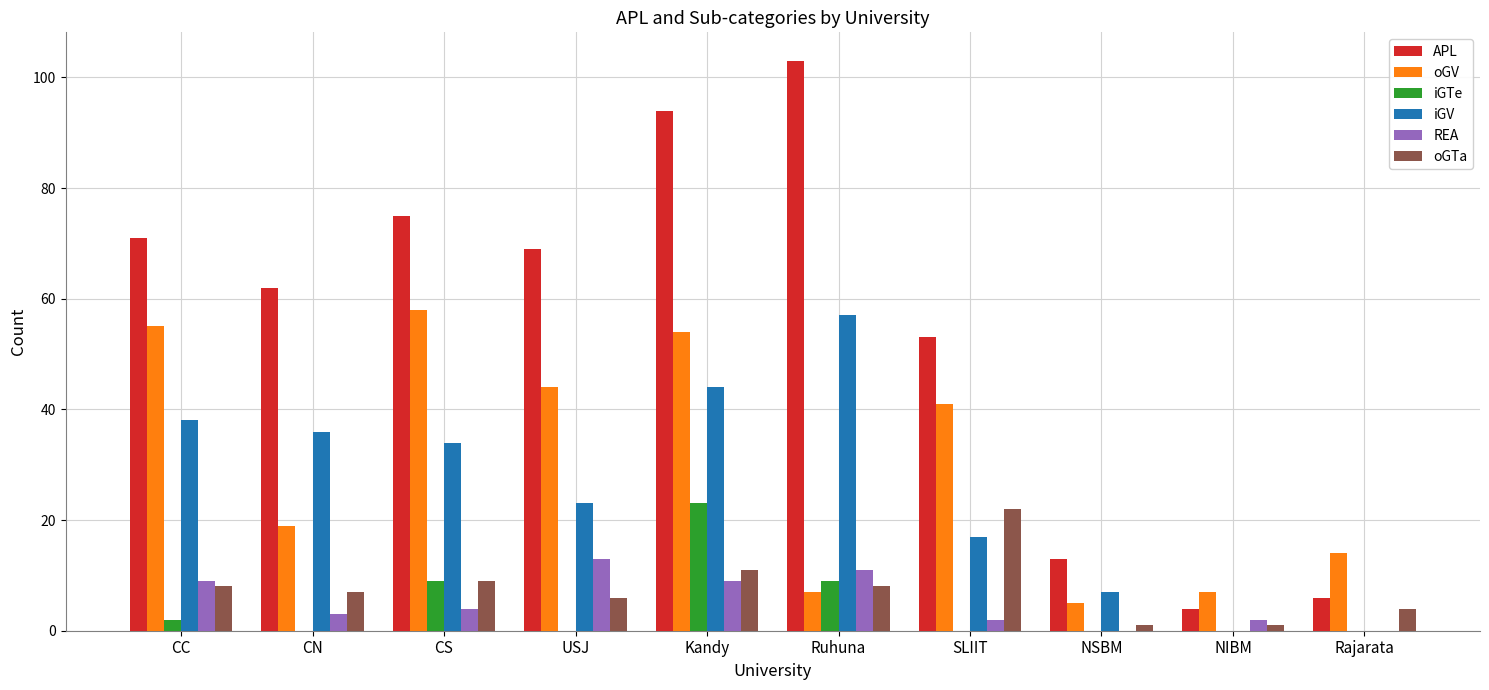

The value of iGV at CC is 9. True or false?

False